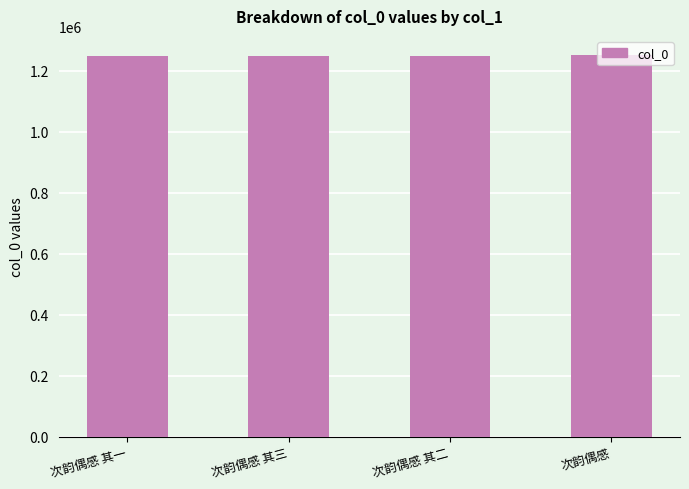

True or false: the data shows 1635850 at 次韵偶感 其三.

False